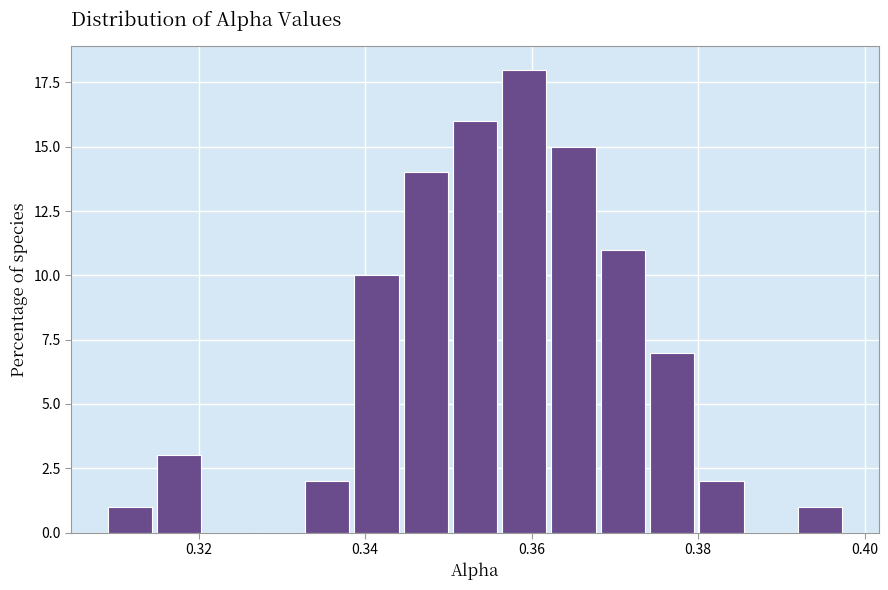

Read against the x-axis, roughly where is the centre of the tallest bar?

0.360